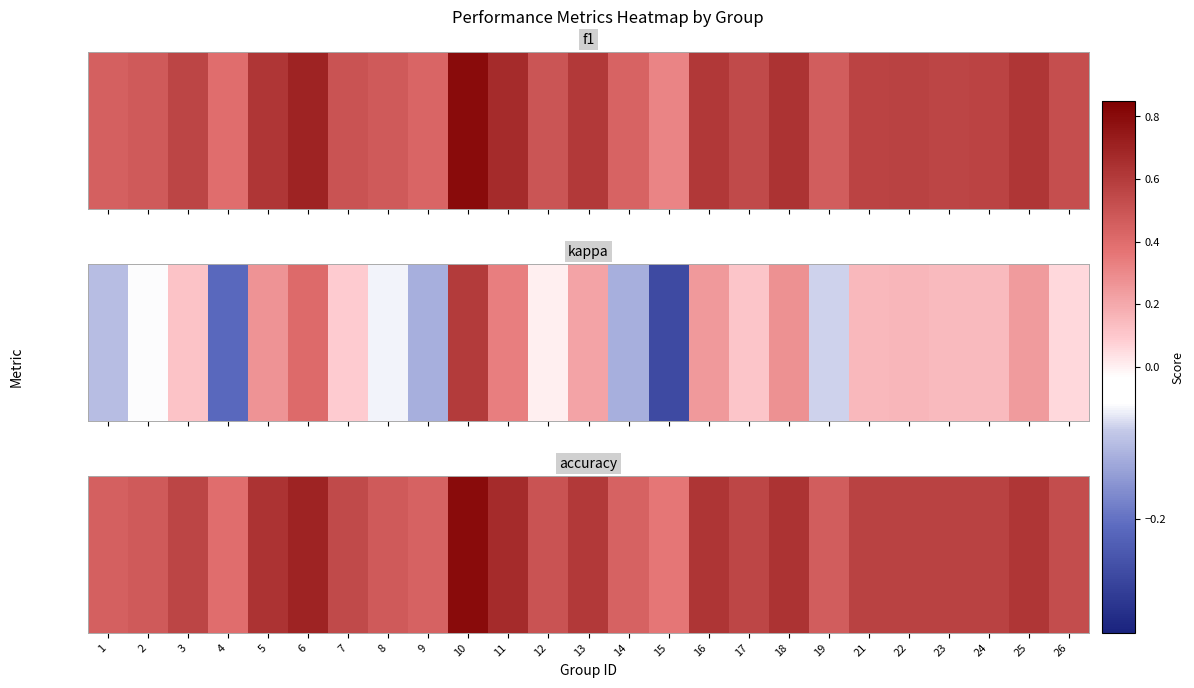

Reading left to right, extract all data points from this chart.

0.5	0.5	0.6	0.4	0.6	0.7	0.5	0.5	0.4	0.8	0.7	0.5	0.6	0.4	0.4	0.6	0.6	0.6	0.5	0.6	0.6	0.6	0.6	0.6	0.5